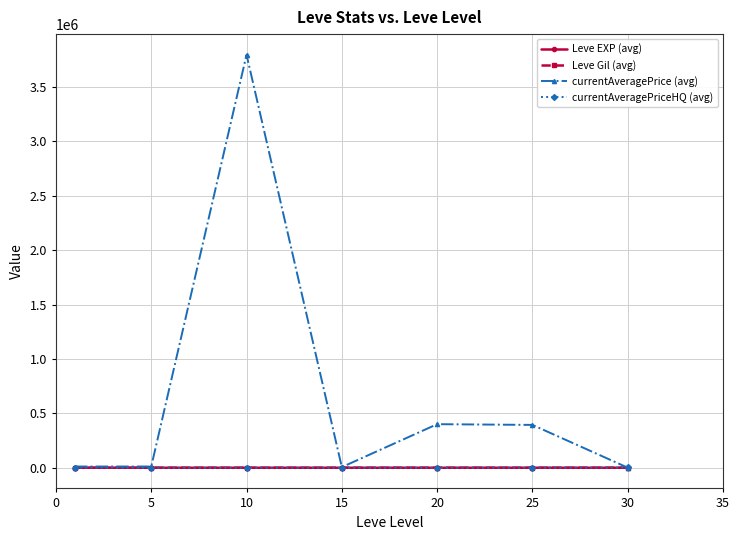

What is the greatest value displayed?

3795111.2